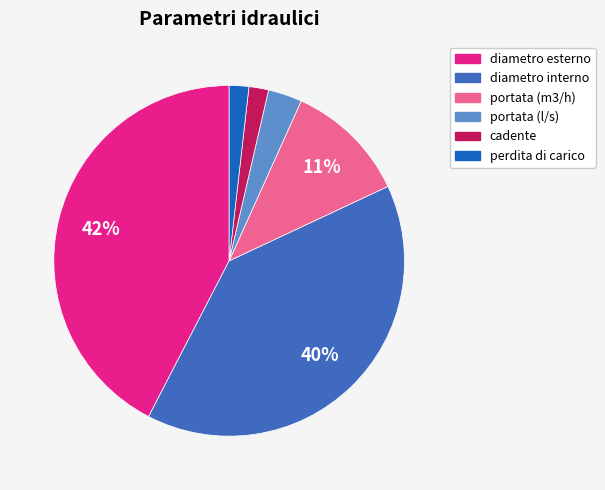

Is there any slice that represents more than half of the pie?

No